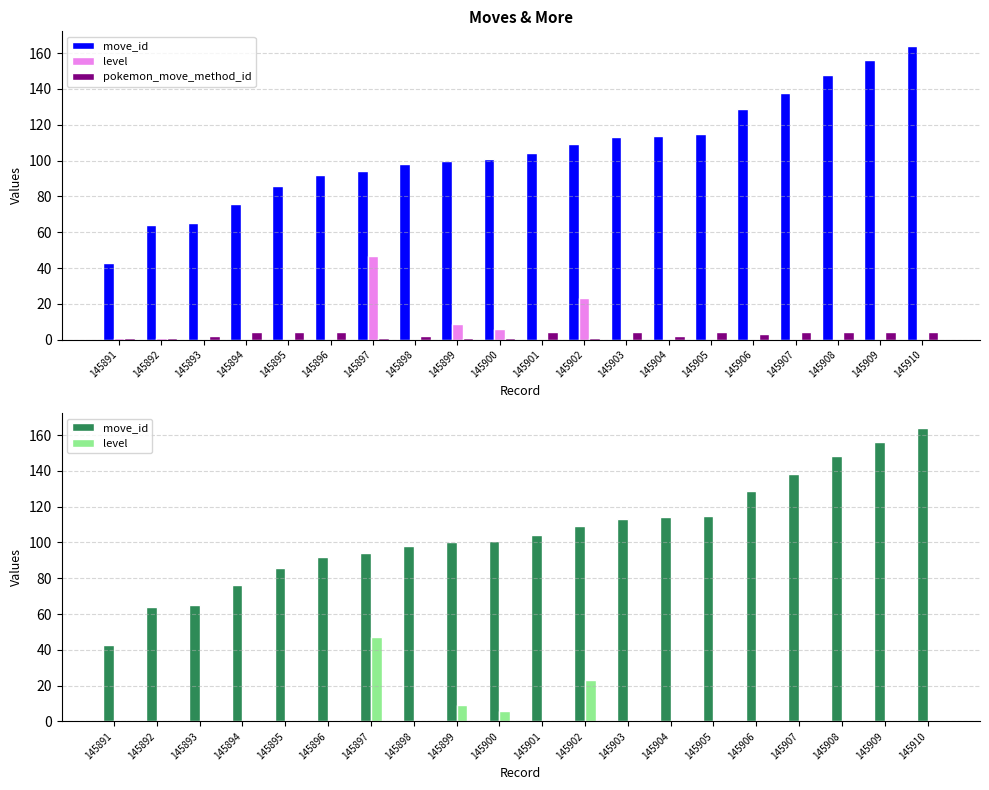

What are all the series names shown in the legend?

move_id, level, pokemon_move_method_id